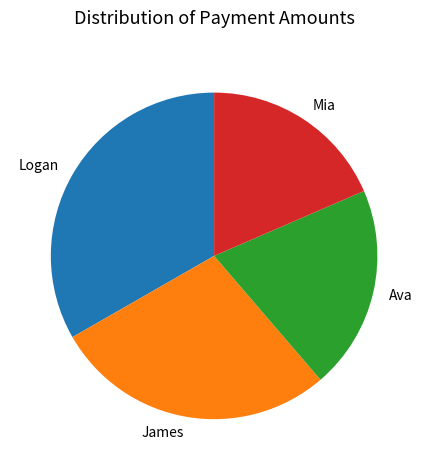

Is there any slice that represents more than half of the pie?

No